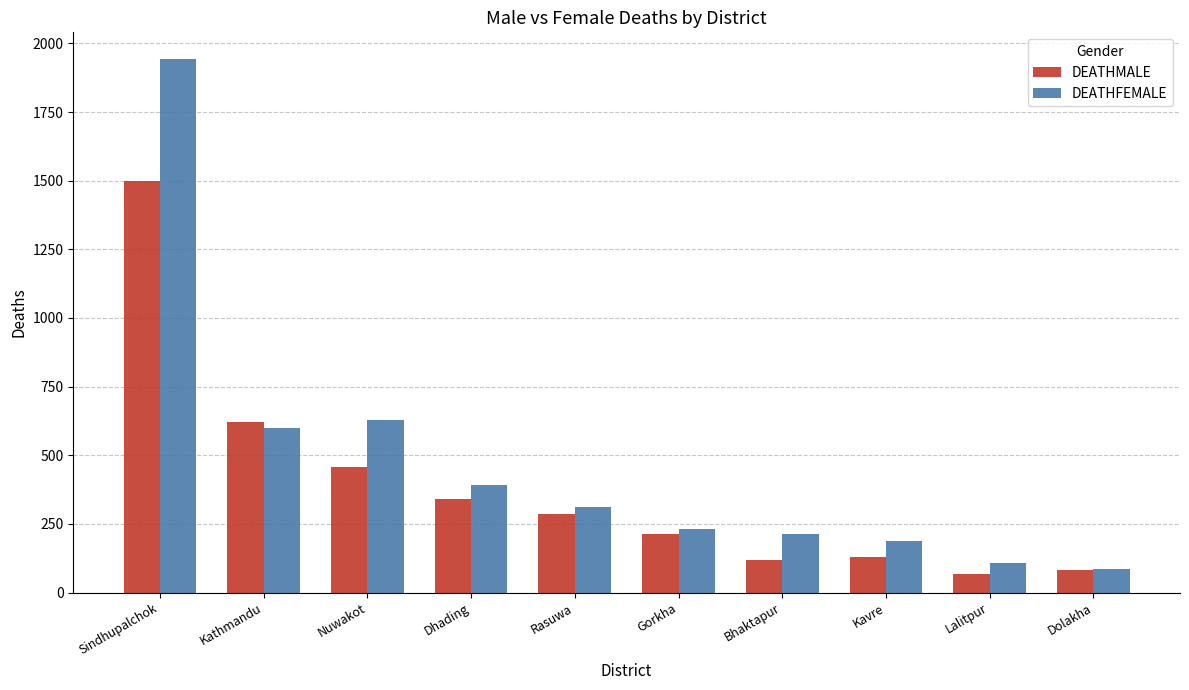

Reading left to right, what are all the values shown in this chart?

DEATHMALE: 1497	621	459	340	287	214	118	129	68	84
DEATHFEMALE: 1943	600	630	393	310	233	215	189	108	85